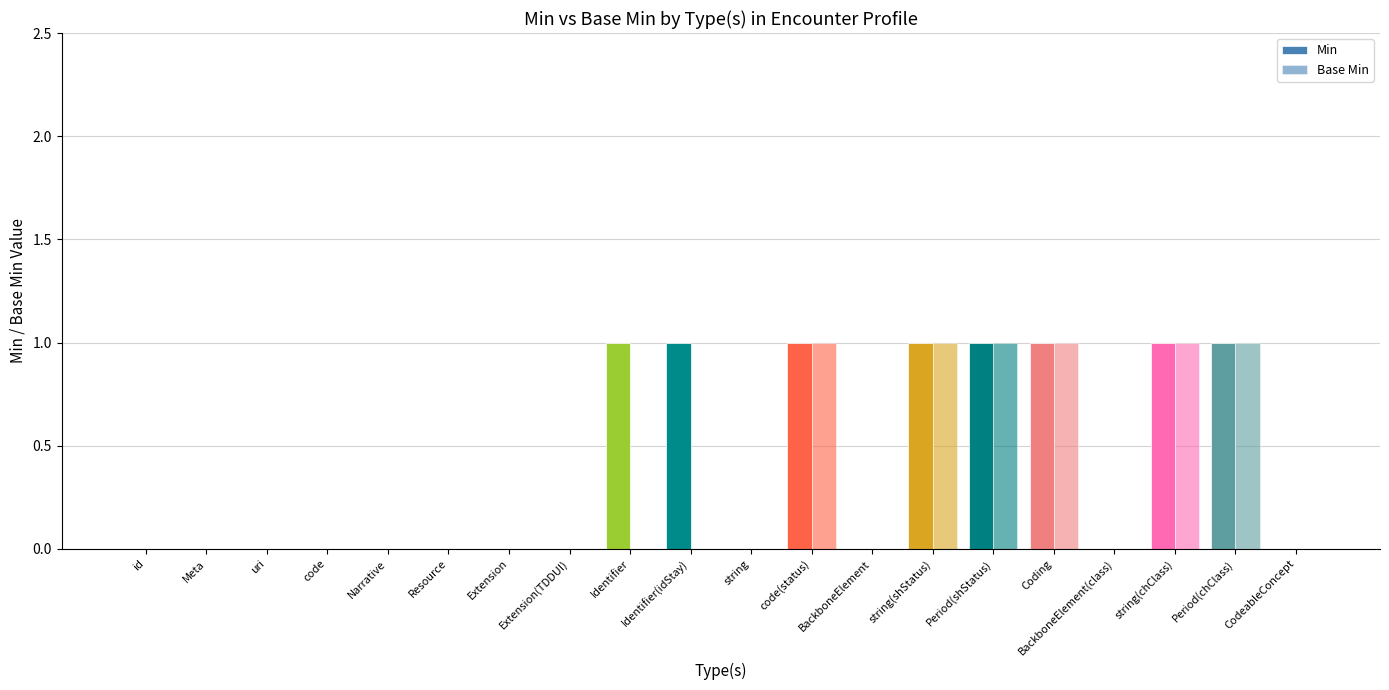

What is the greatest value displayed?

1